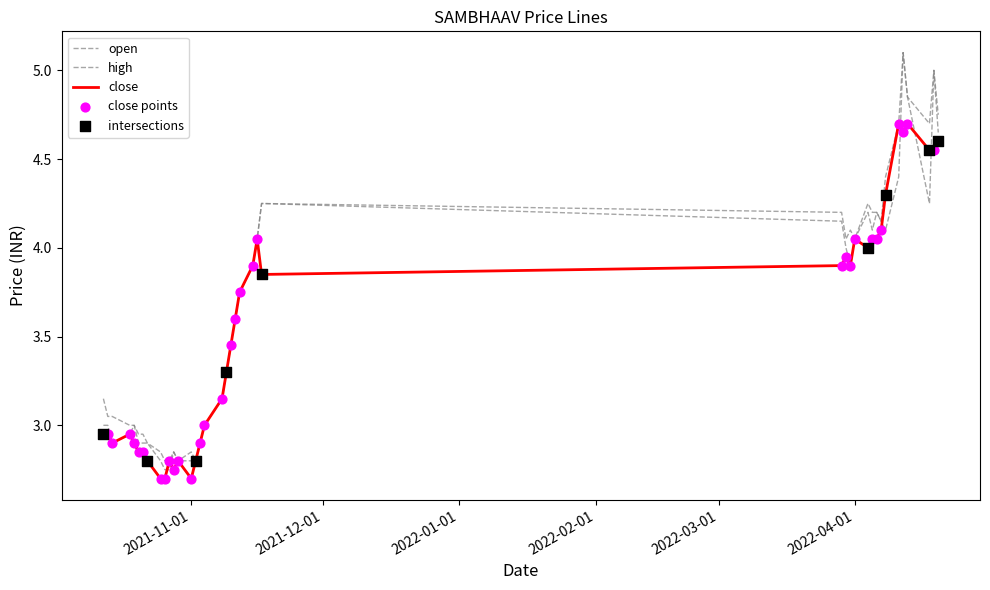

At how many categories does at least one series exceed 3?

26